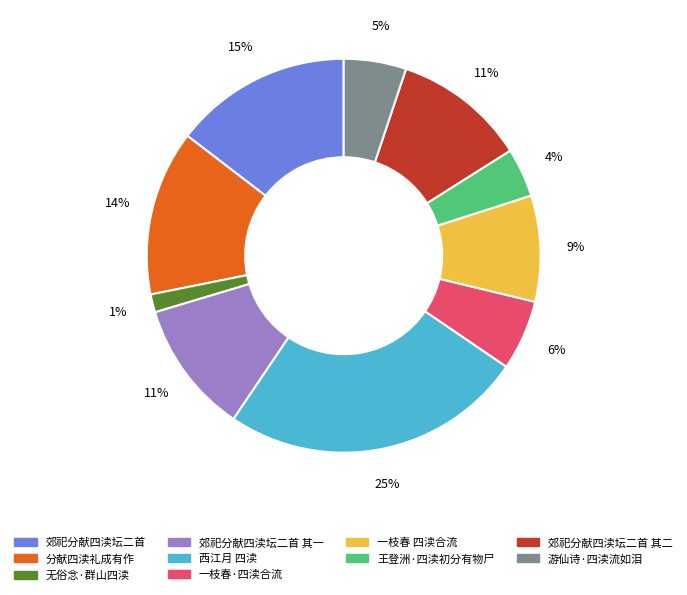

Is there a majority slice in this chart?

No